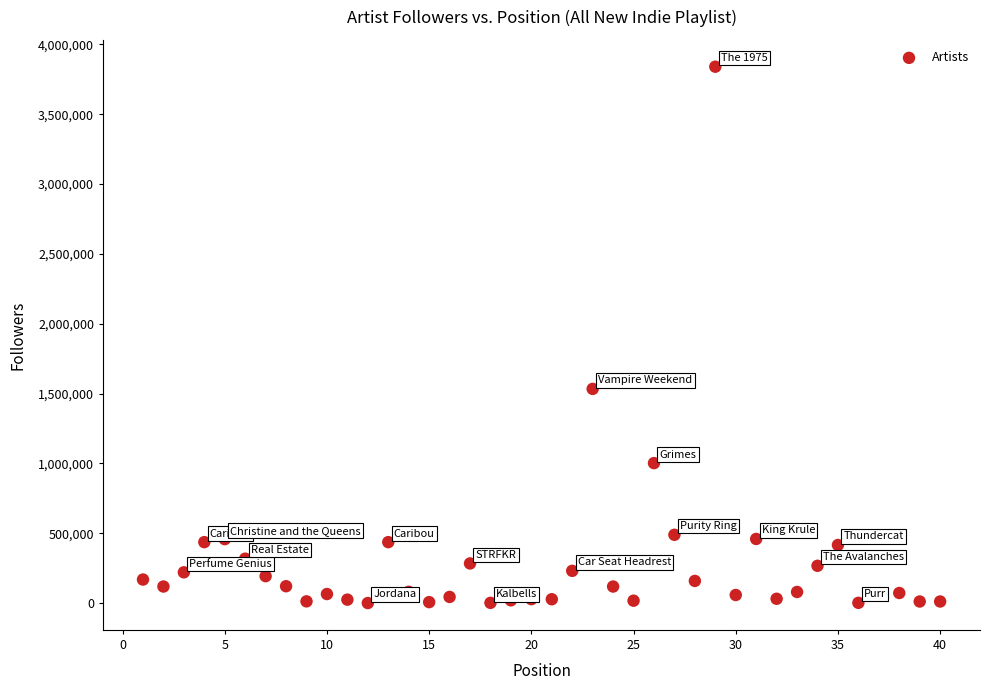

What Y value in the scatter plot is closest to 1920344?

1533766